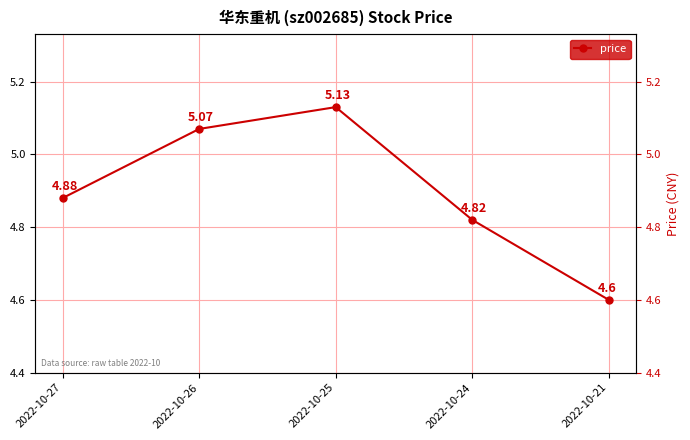

Reading right to left, extract all data points from this chart.

2022-10-21=4.6	2022-10-24=4.8	2022-10-25=5.1	2022-10-26=5.1	2022-10-27=4.9